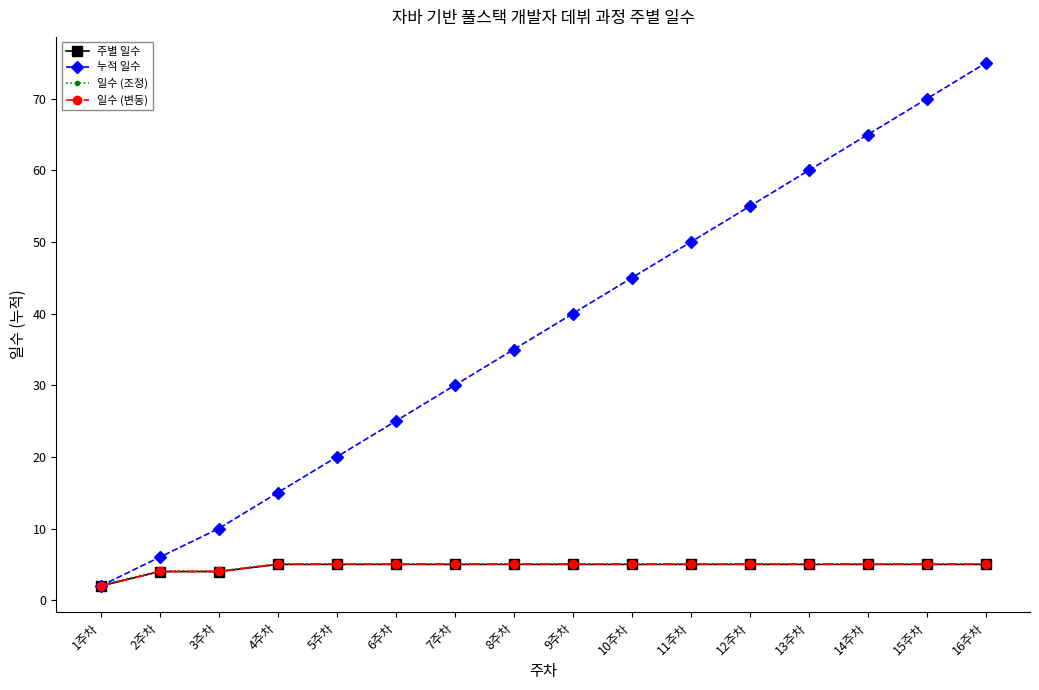

What is the value of the 주별 일수 point at the 14th from the left?

5.0